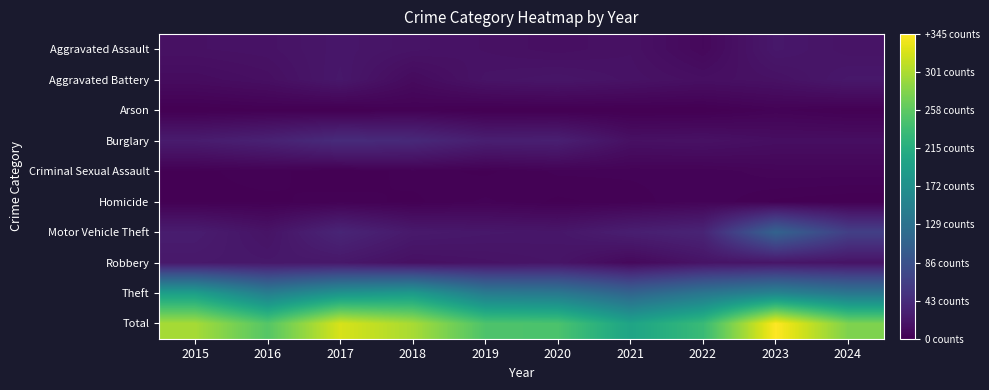

Which label corresponds to the smallest value in the chart?

2015